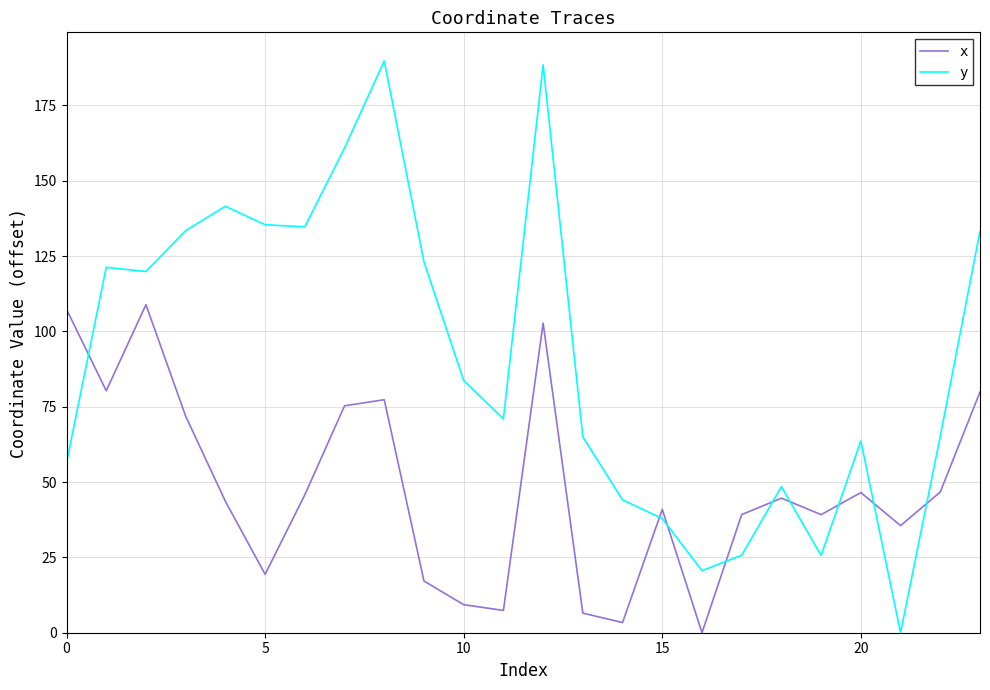

Which series has the largest total across all categories?

y